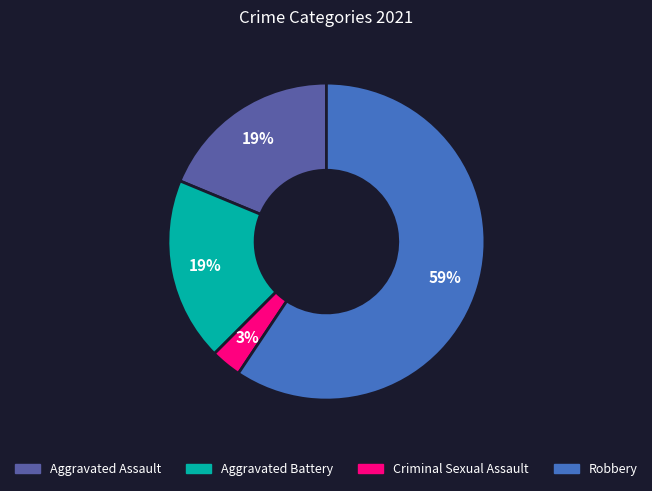

Which category has the biggest portion of the pie?

Robbery